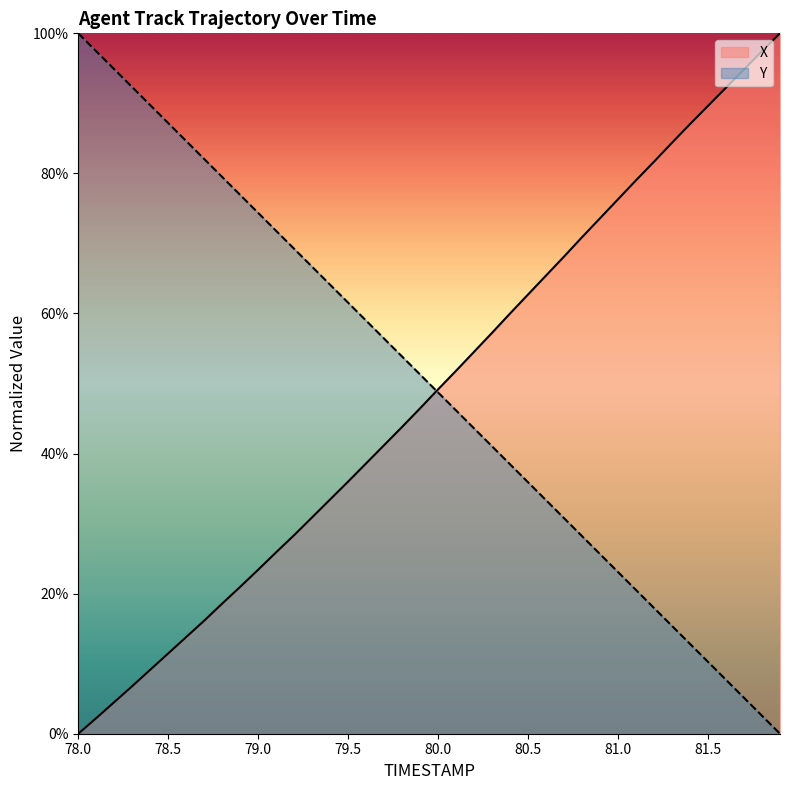

What is the label of the 28th point from the right?

79.2